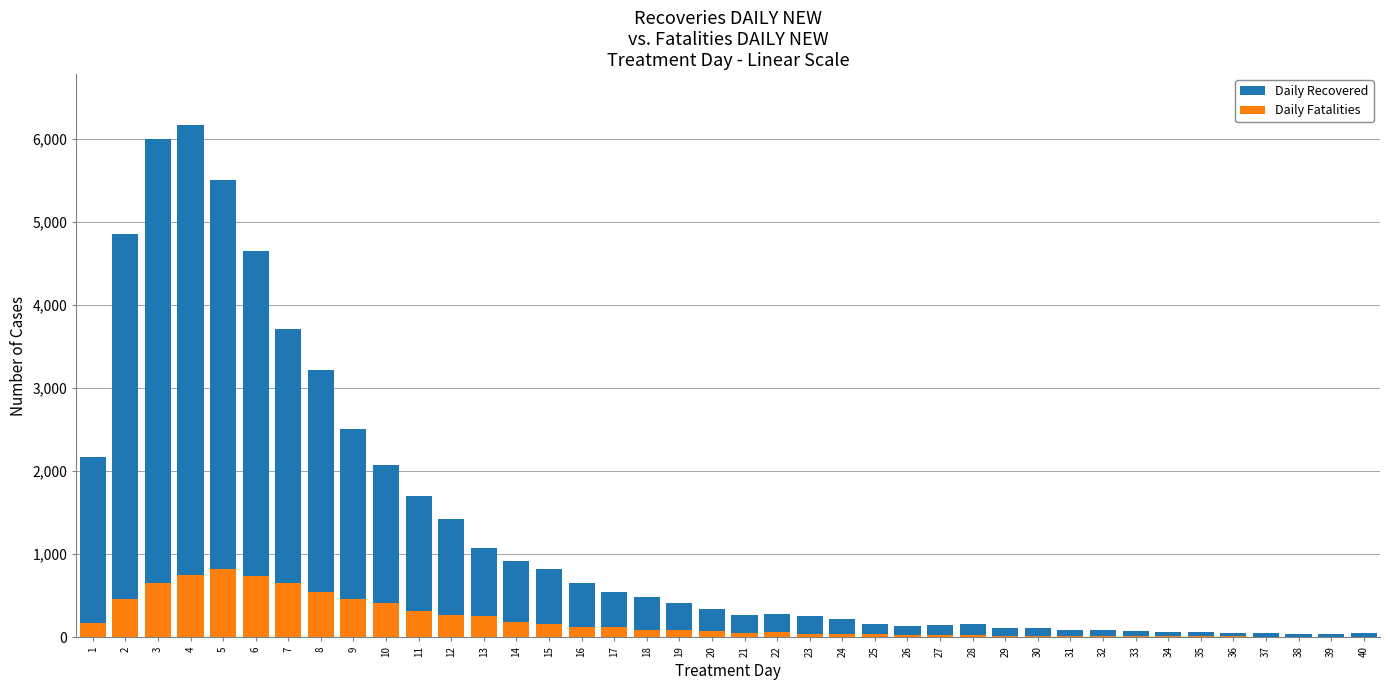

Count the number of data series in this chart.

2